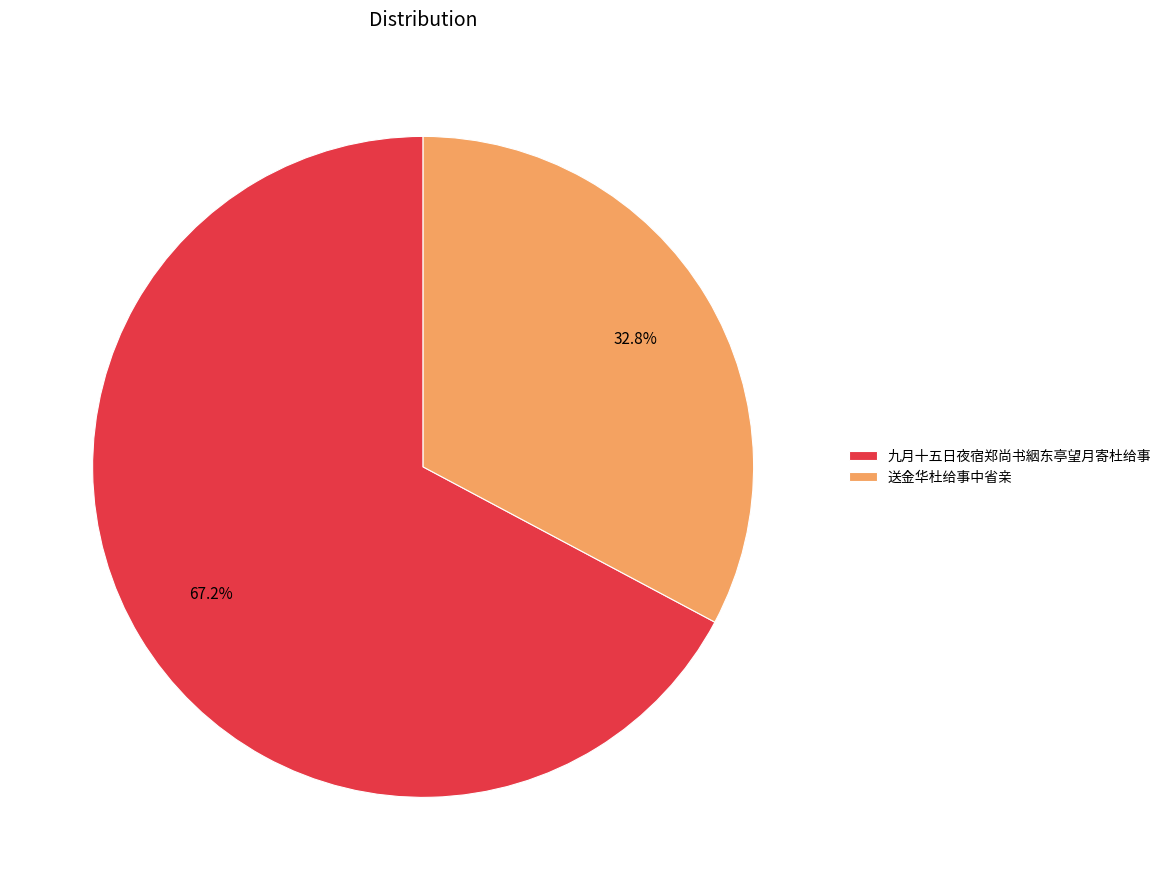

Rank the categories by value from highest to lowest.

九月十五日夜宿郑尚书絪东亭望月寄杜给事, 送金华杜给事中省亲